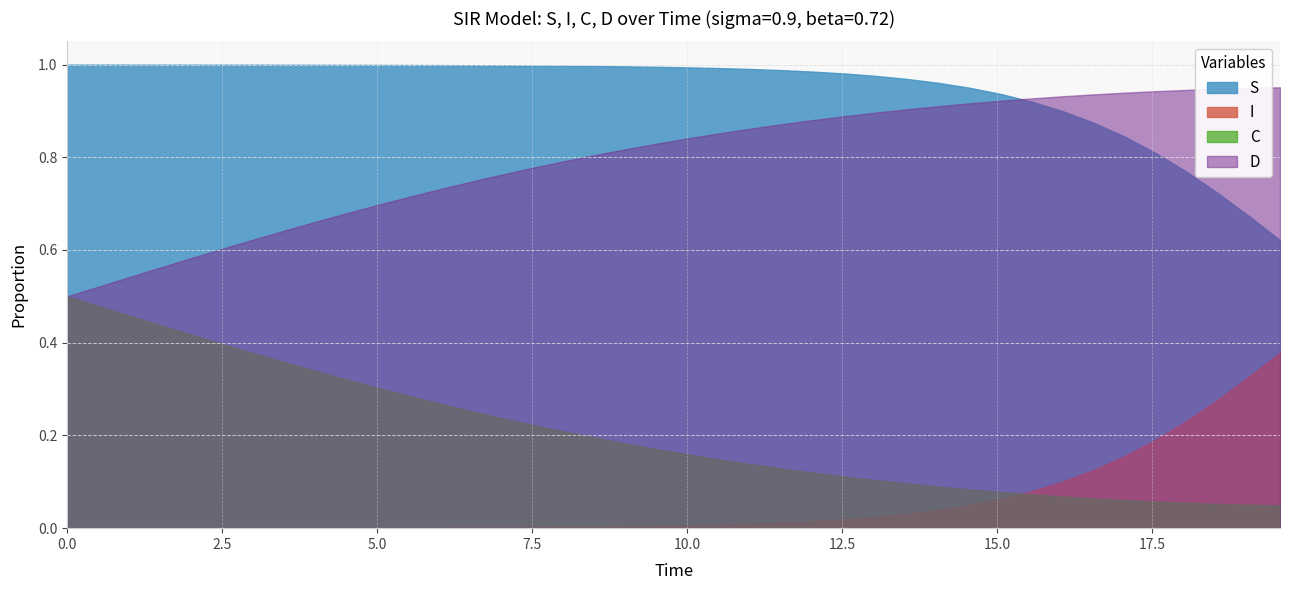

List the series in order of their peak value, highest first.

S, D, C, I